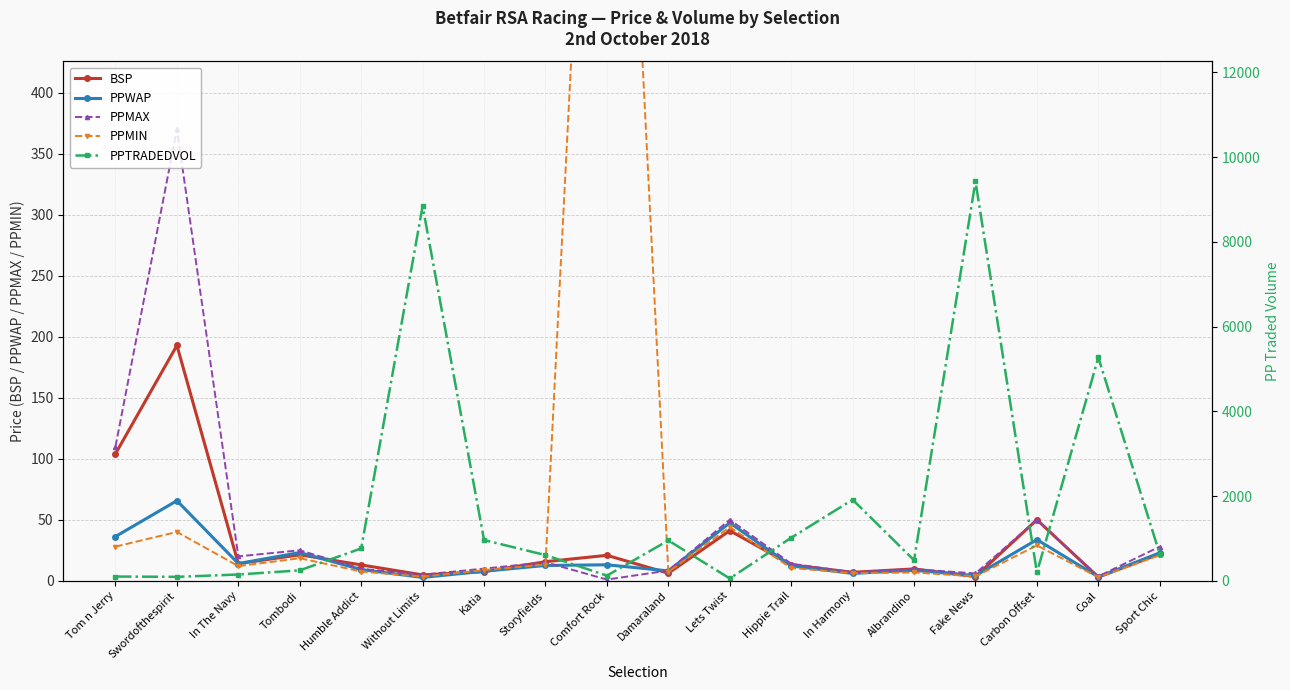

Reading right to left, extract all data points from this chart.

BSP: 22.0	3.0	50.0	3.4	9.7	7.0	13.1	41.1	6.2	20.9	15.6	7.5	4.8	13.0	21.3	14.0	192.8	104.1
PPWAP: 22.9	3.2	33.7	4.2	8.6	6.0	12.2	47.5	8.1	13.1	12.5	7.8	2.7	9.2	23.1	14.1	65.6	36.3
PPMAX: 28.0	3.6	50.0	6.0	9.6	7.0	14.0	50.0	8.4	1.0	15.2	10.0	5.0	9.8	25.0	20.0	370.0	110.0
PPMIN: 21.0	2.9	29.0	3.6	6.8	6.2	10.5	44.0	7.2	1001.0	13.3	8.7	3.4	7.6	18.5	12.0	40.0	28.0
PPTRADEDVOL: 631.0	5272.0	196.2	9430.2	486.0	1914.3	1016.2	54.9	951.8	121.4	606.5	961.5	8845.6	763.5	246.2	148.2	93.1	100.4